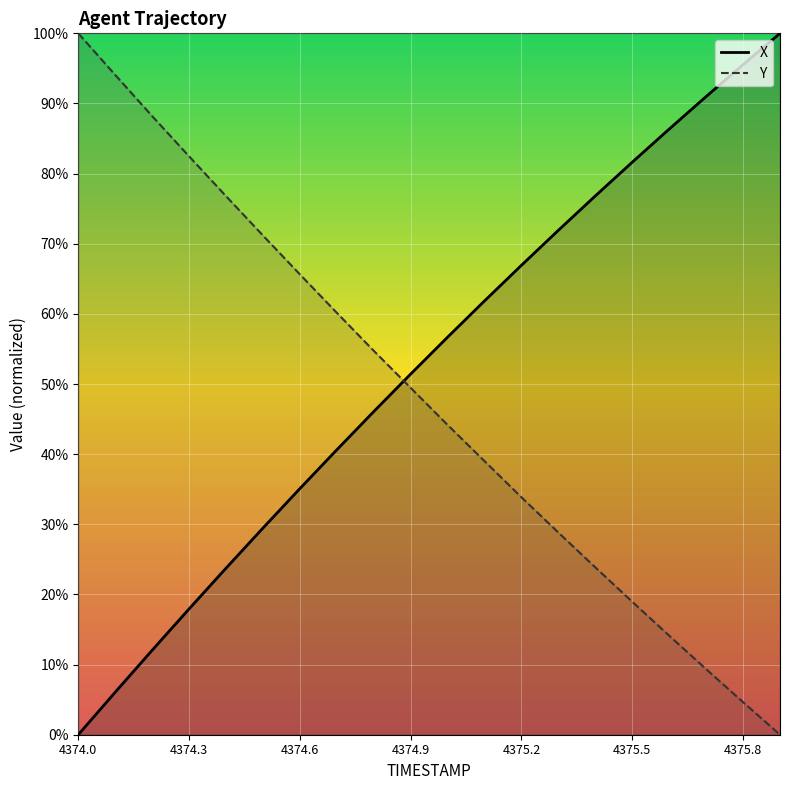

What is the value of the X point at the 16th from the left?

81.6